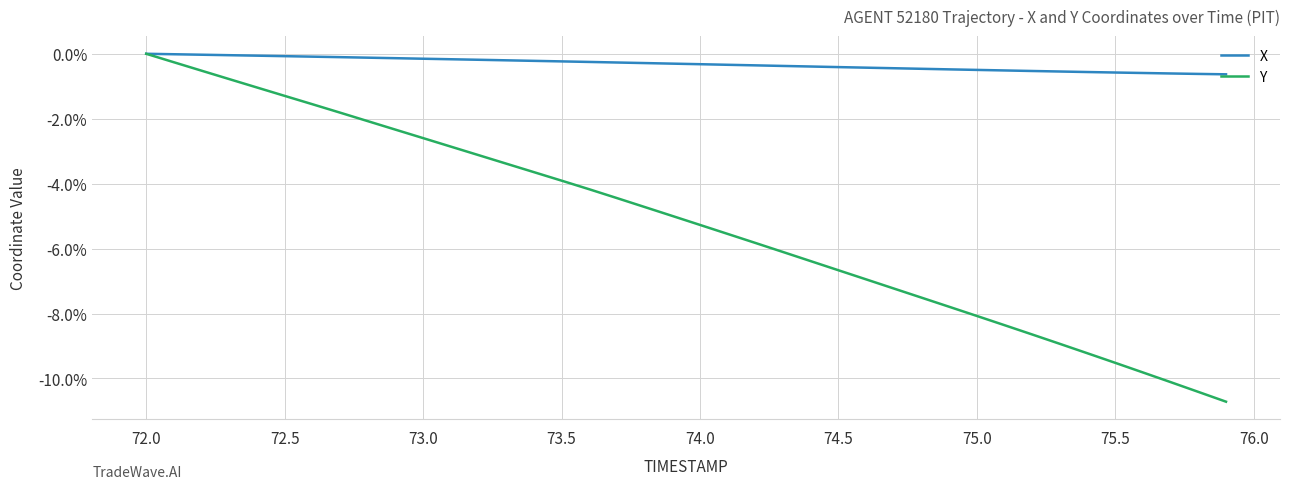

What is the lowest value of the Y series?

-10.7